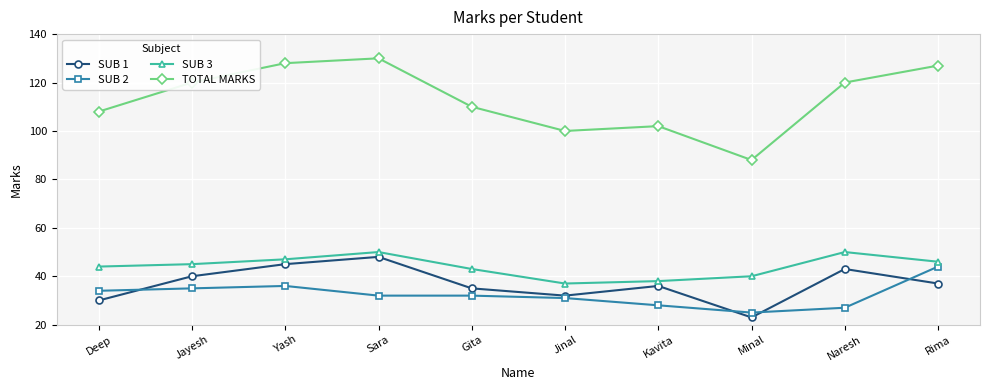

True or false: SUB 1 and SUB 2 intersect in this chart.

True